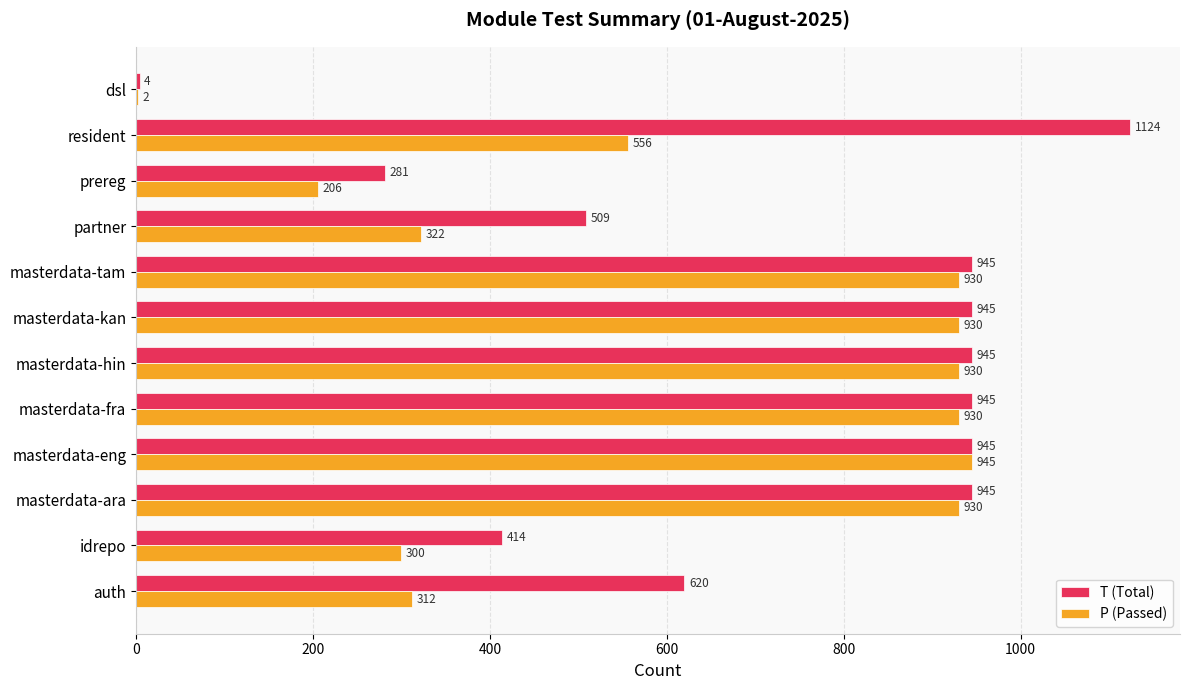

What value does the T (Total) series have at idrepo, to the nearest 10?

410